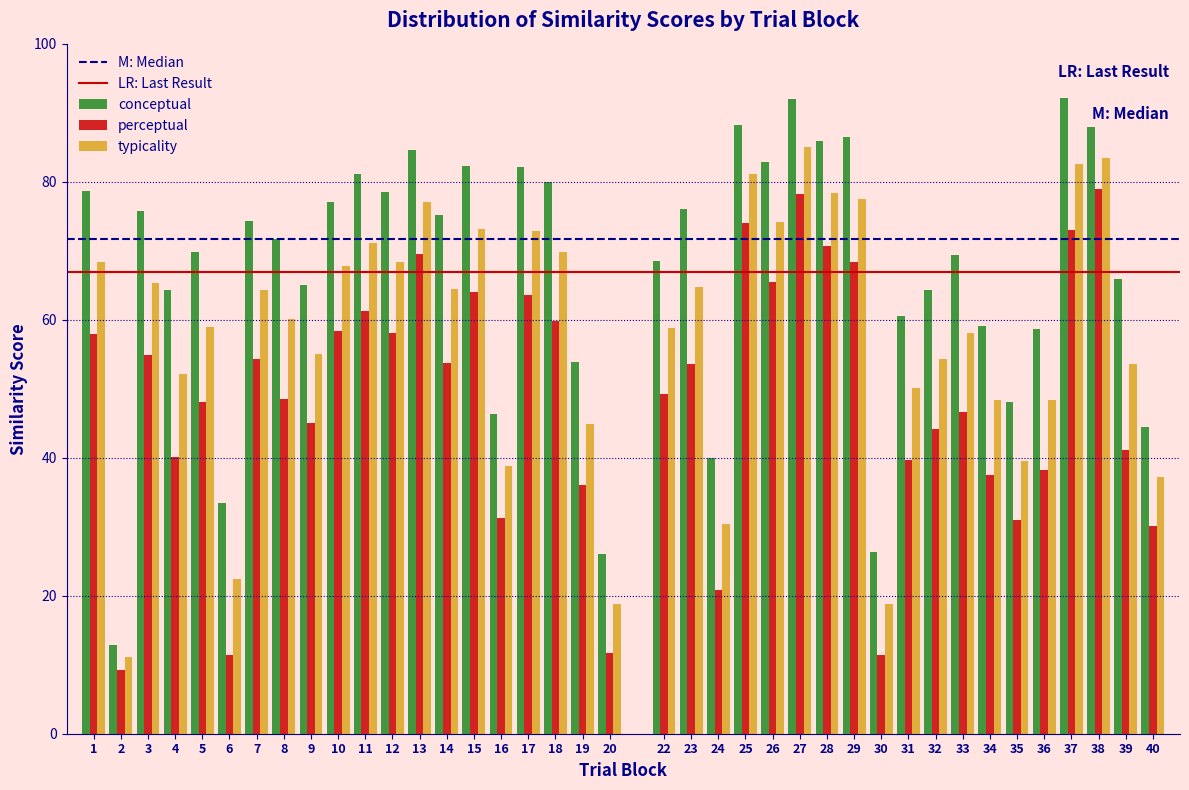

What is the difference between the perceptual values at 14 and 29?

14.7